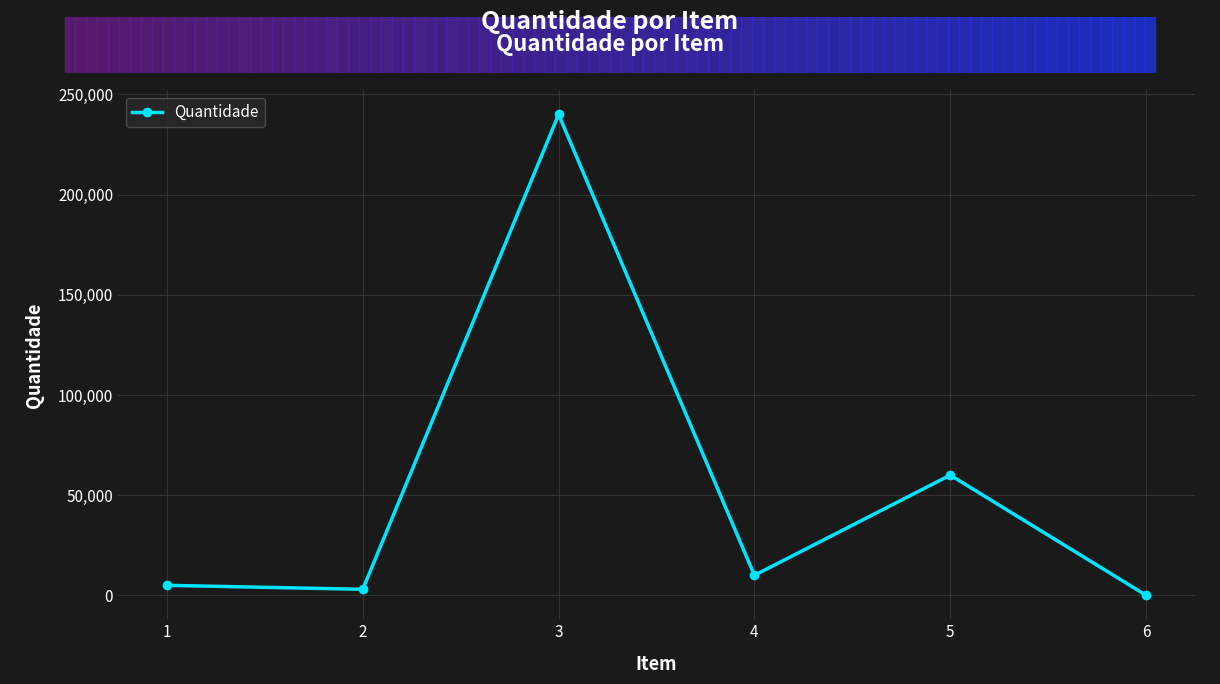

What is the maximum value shown in the chart?

240000